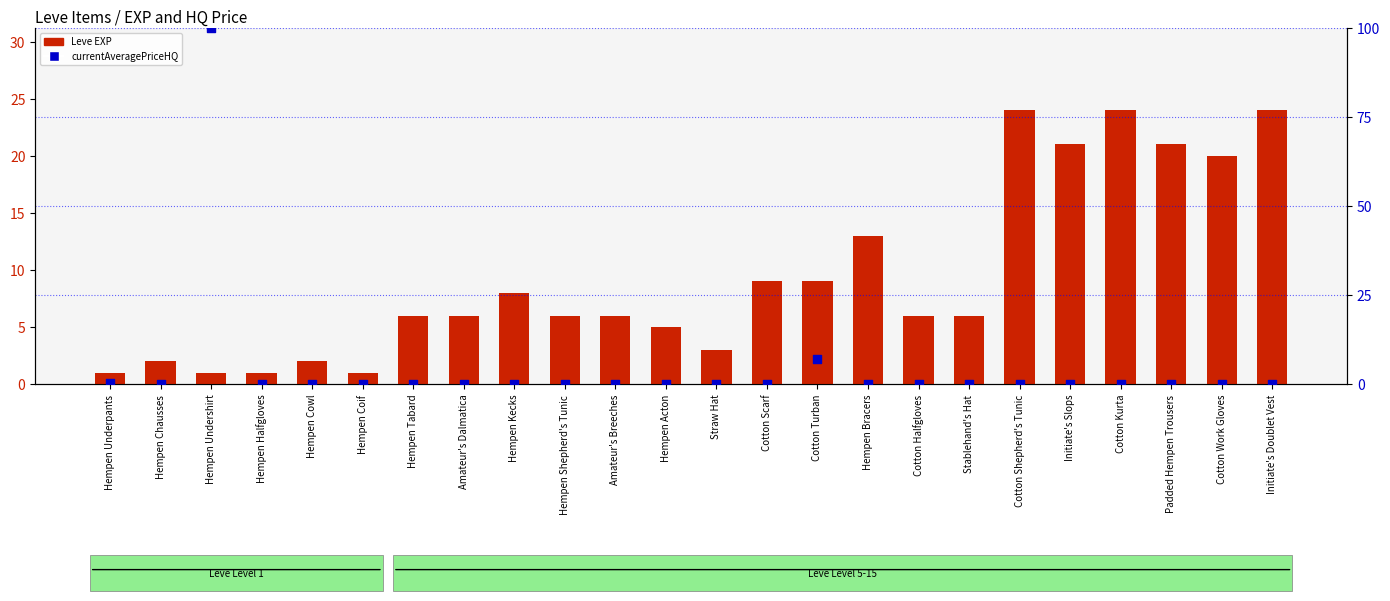

Which series reaches the maximum Y coordinate?

currentAveragePriceHQ